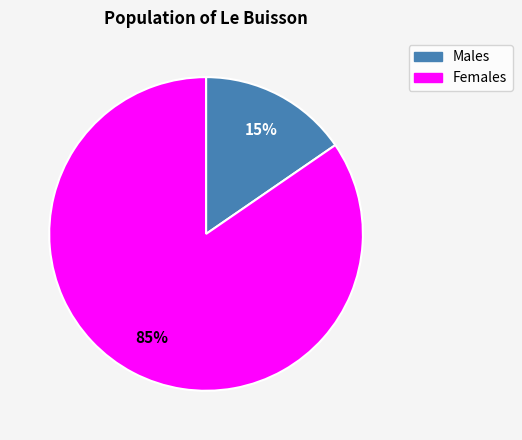

Does any single category account for the majority?

Yes